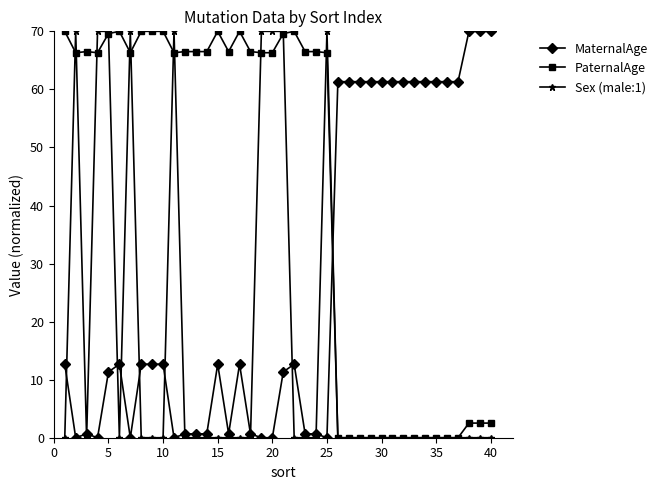

What is the average value of the PaternalAge series?

42.6